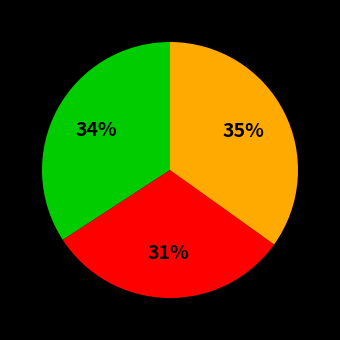

To the nearest percent, what is the average slice percentage?

33%